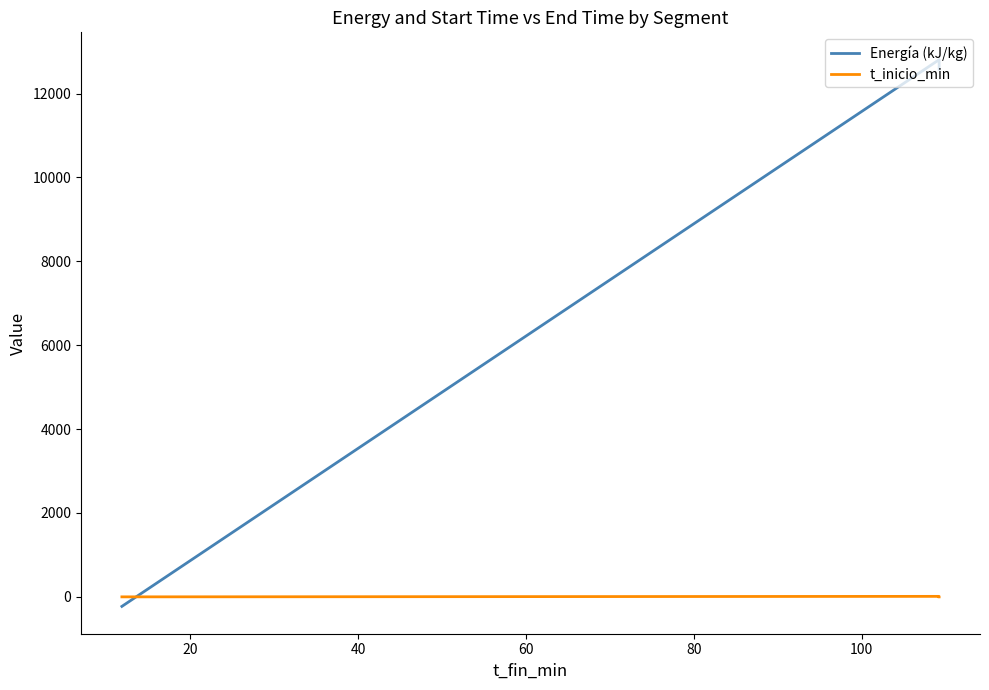

List the series in order of their peak value, highest first.

Energía (kJ/kg), t_inicio_min